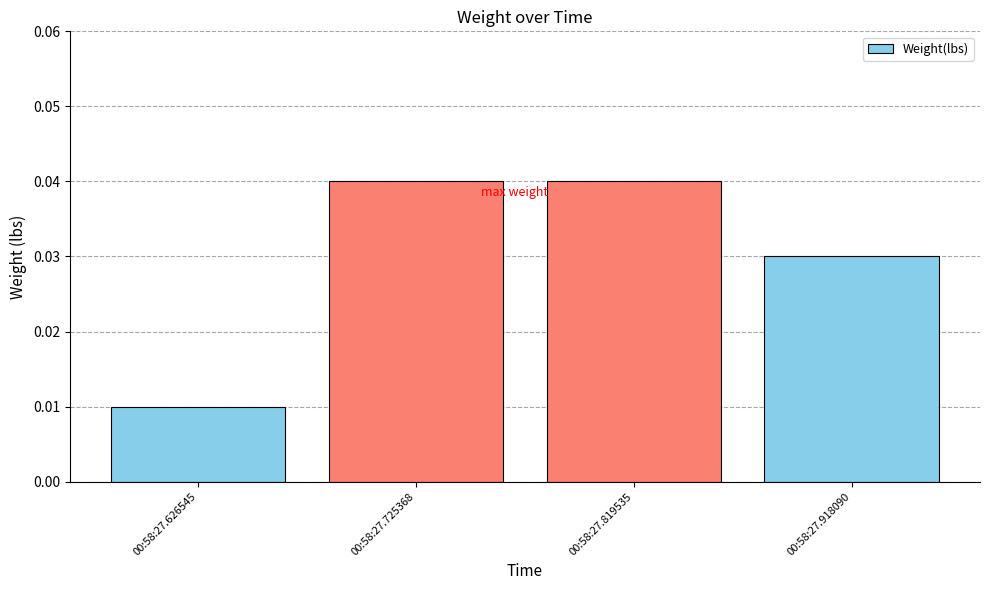

What is the sum of all values?

0.1